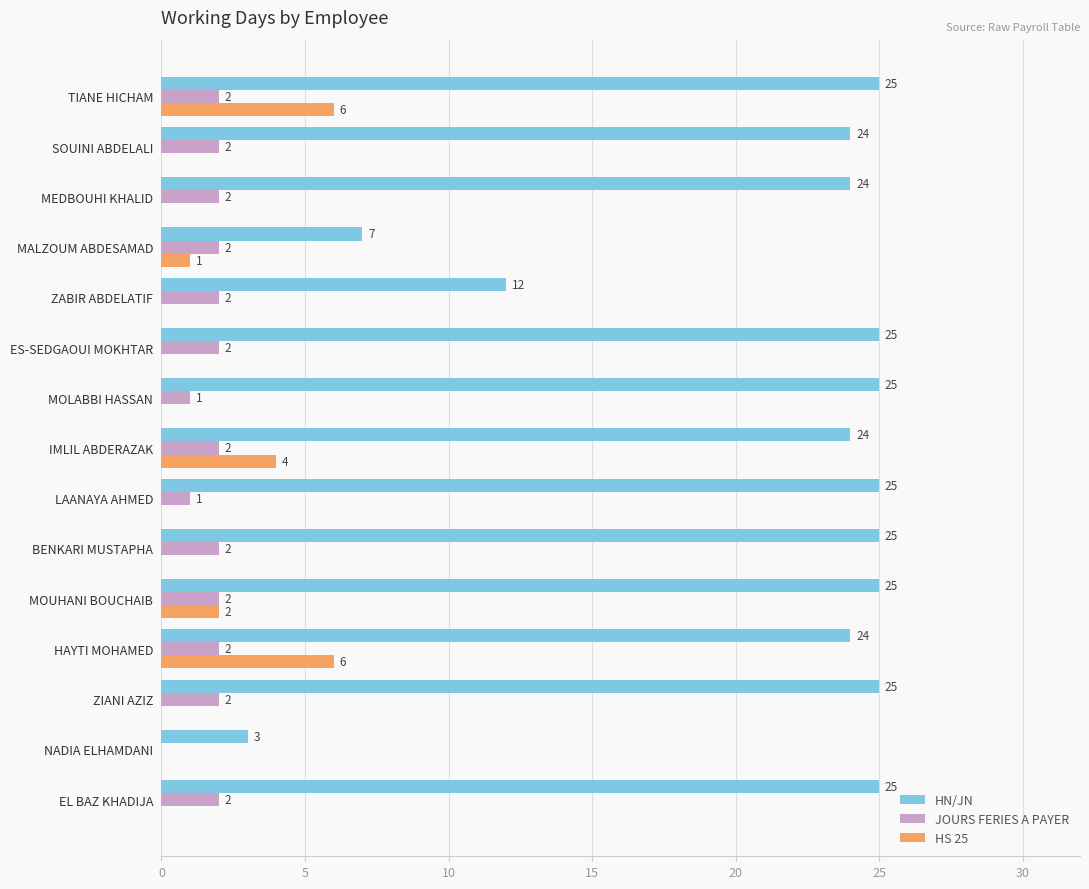

What is the average value of the HN/JN series?

21